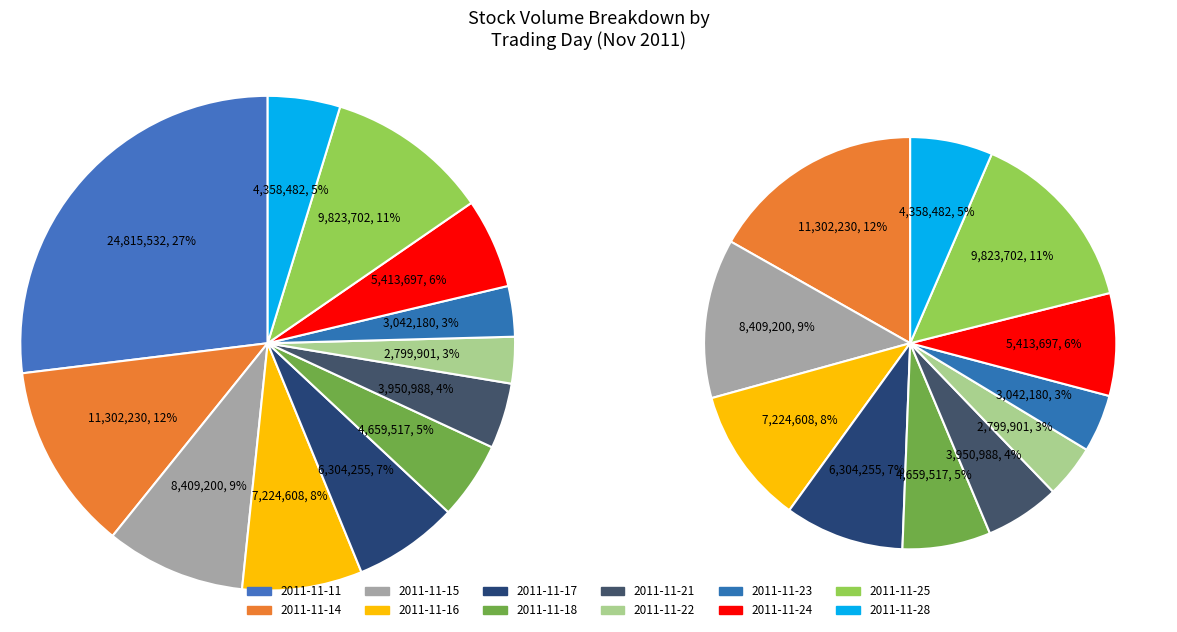

To the nearest percent, what is the average slice percentage?

8%